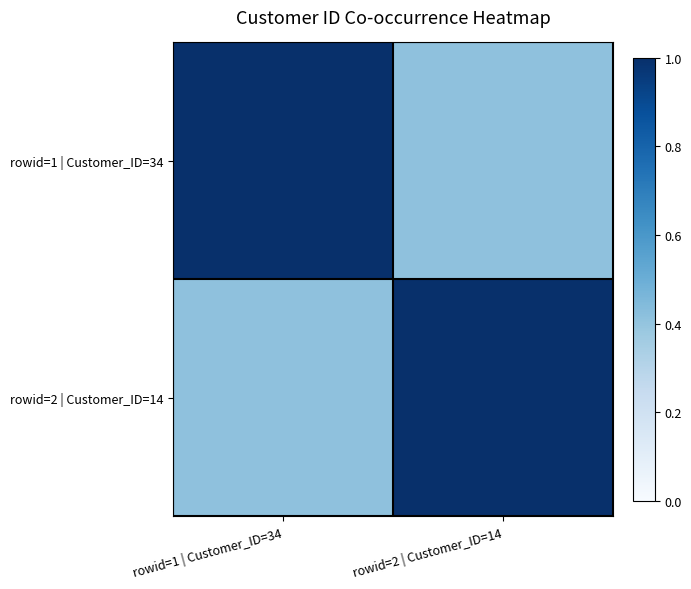

Which series has the largest total across all categories?

rowid=1 | Customer_ID=34